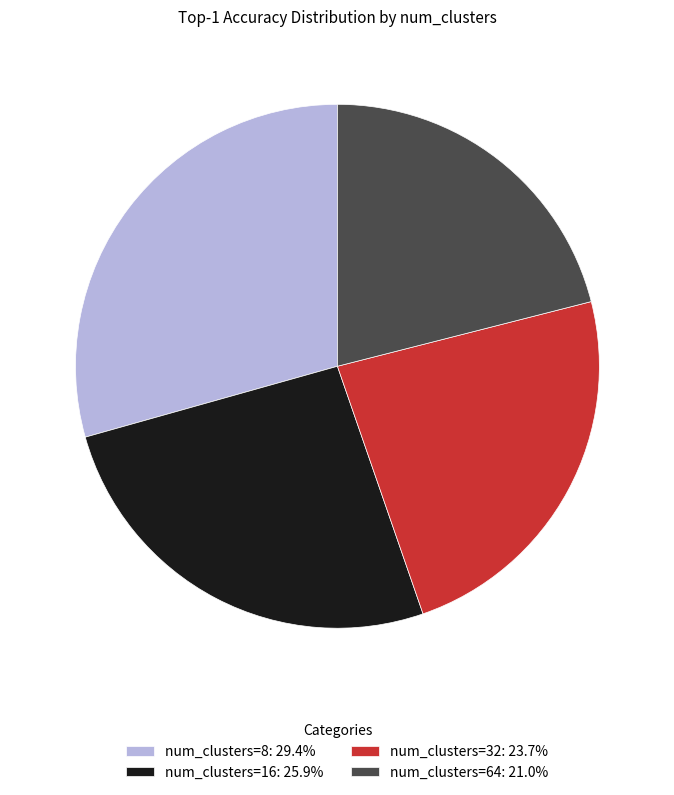

Is there a majority slice in this chart?

No